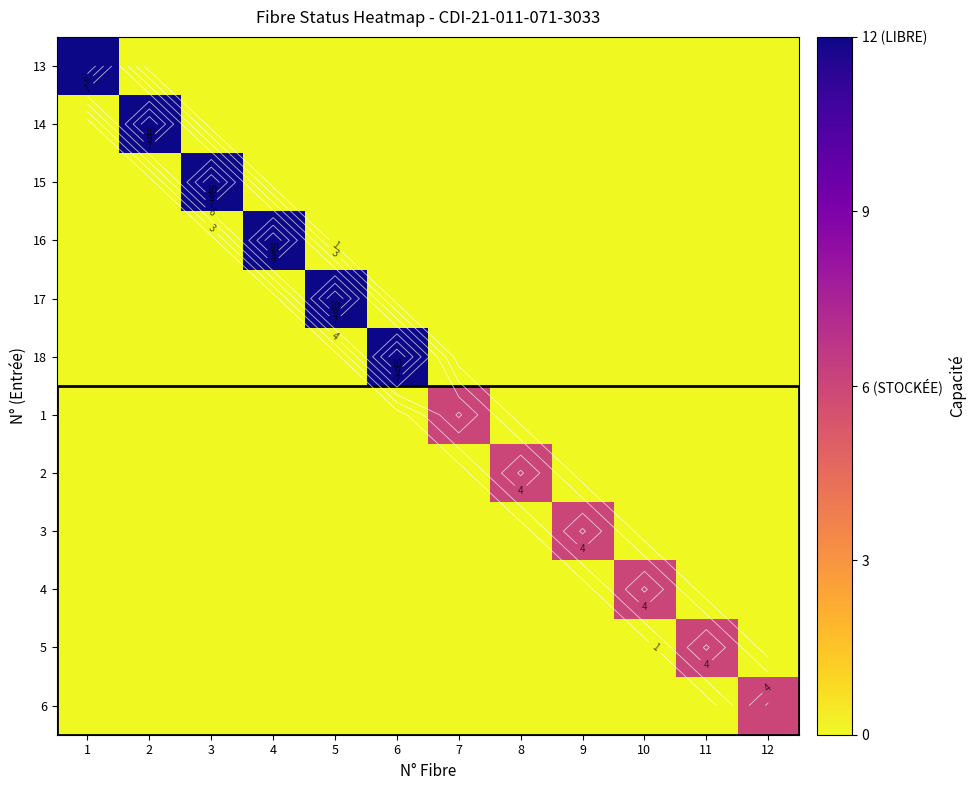

Is it true that 4 equals 0 at 6?

True